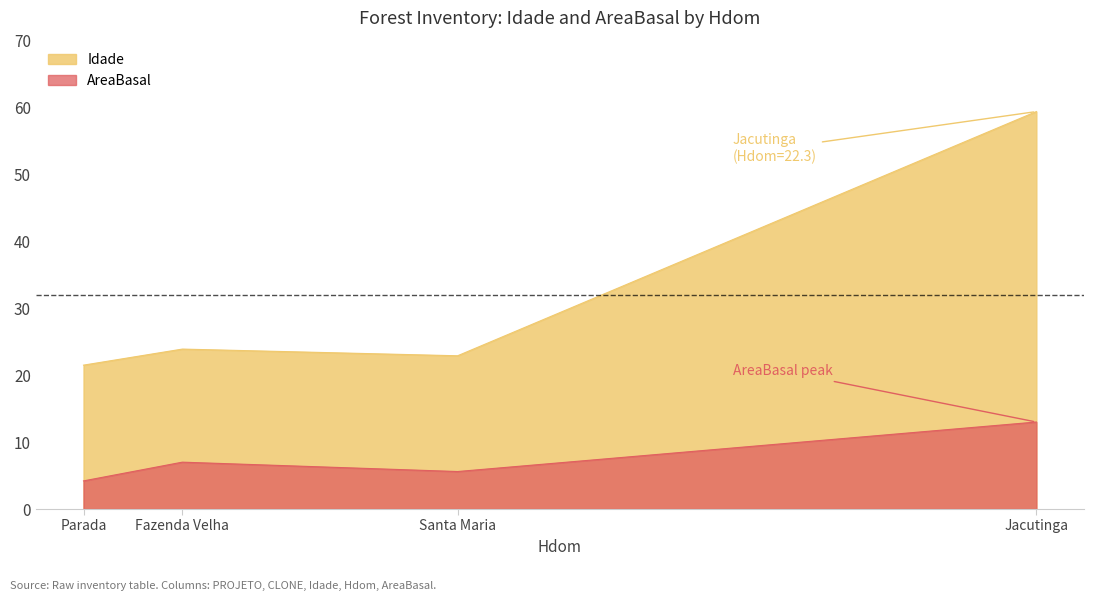

Rank the series by their maximum value, from highest to lowest.

Idade, AreaBasal